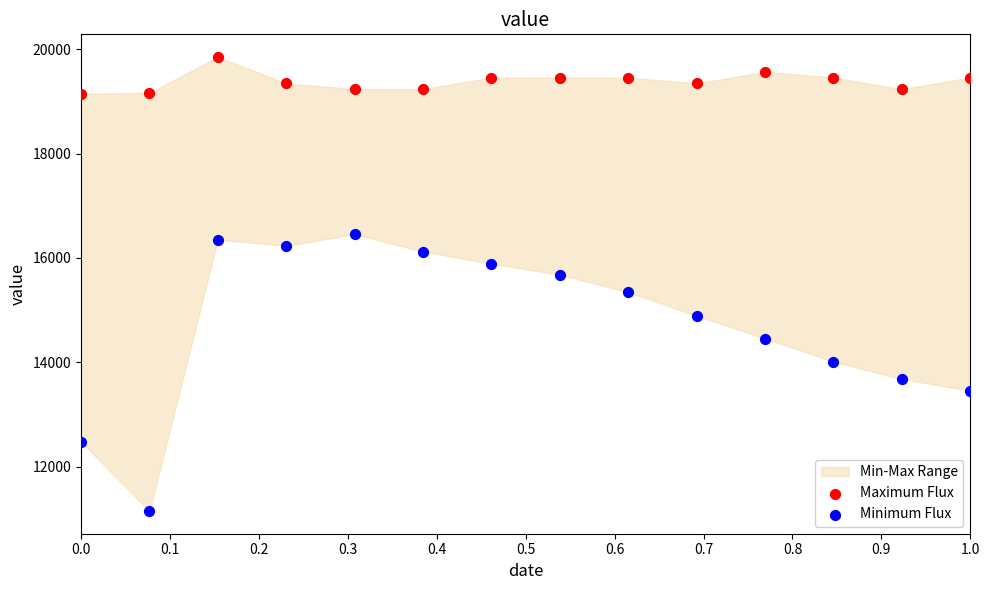

Which series contains the lowest Y value?

Minimum Flux